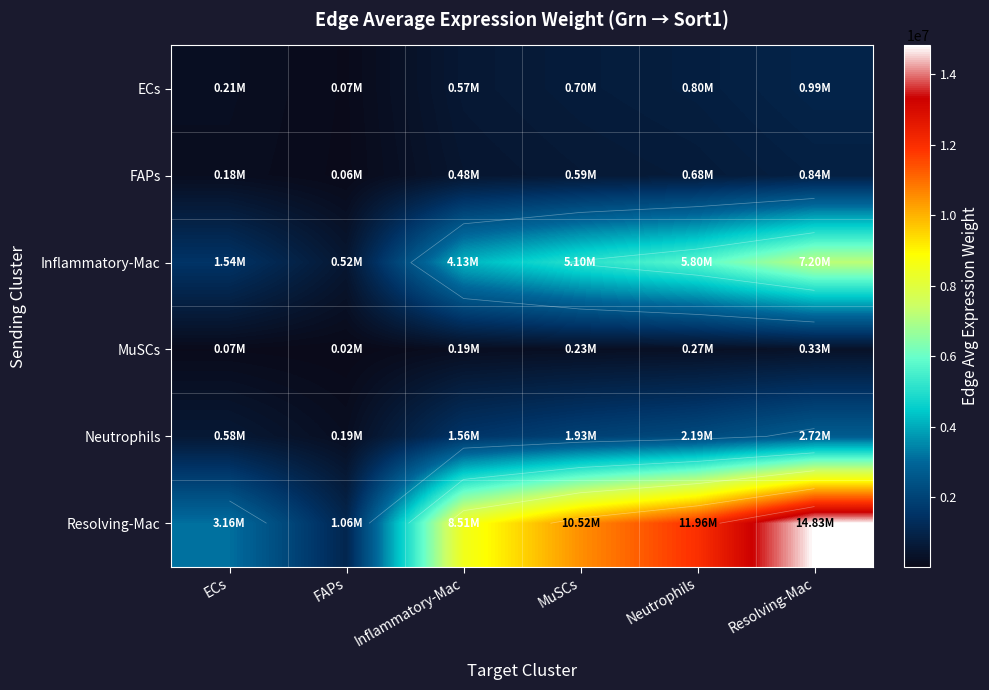

At which label is Resolving-Mac closest to 7943845?

Inflammatory-Mac